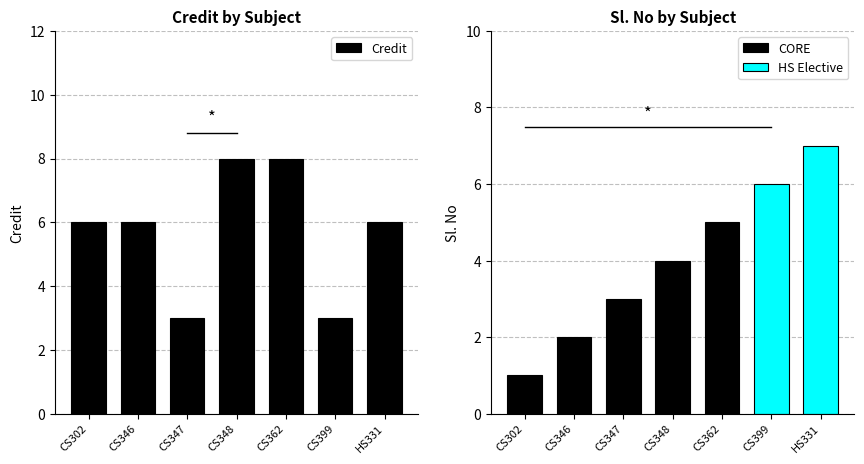

The value at CS347 is 3. True or false?

True